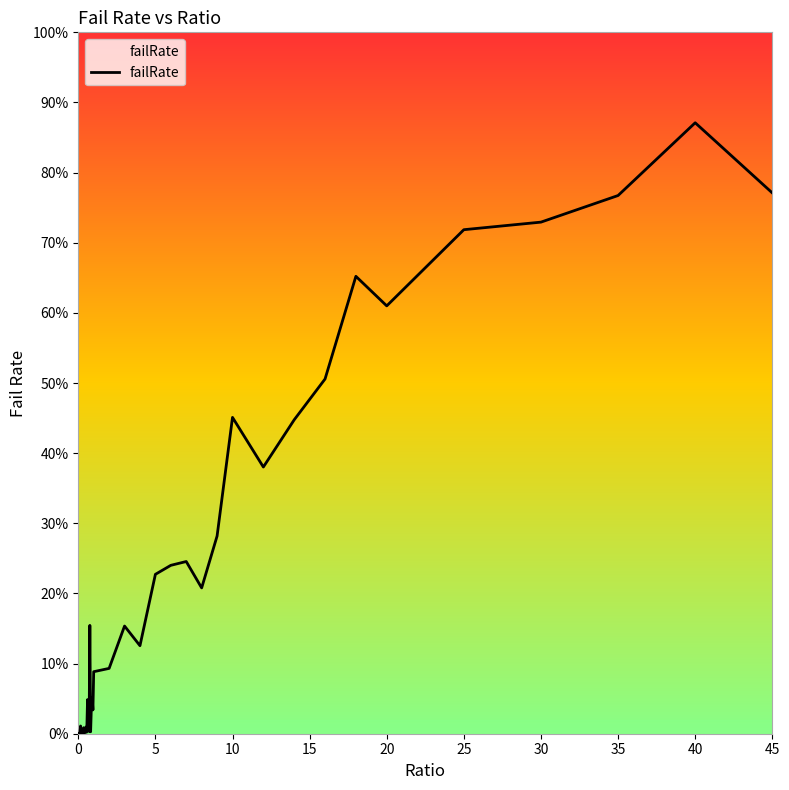

Reading left to right, extract all data points from this chart.

0=0.0	0.05=0.0	0.1=0.0	0.15=0.0	0.2=0.0	0.25=0.0	0.3=0.0	0.35=0.0	0.4=0.0	0.45=0.0	0.5=0.0	0.55=0.0	0.6=0.0	0.65=0.0	0.7=0.0	0.75=0.2	0.8=0.0	0.85=0.0	0.9=0.1	0.95=0.0	1=0.1	2=0.1	3=0.2	4=0.1	5=0.2	6=0.2	7=0.2	8=0.2	9=0.3	10=0.5	12=0.4	14=0.4	16=0.5	18=0.7	20=0.6	25=0.7	30=0.7	35=0.8	40=0.9	45=0.8